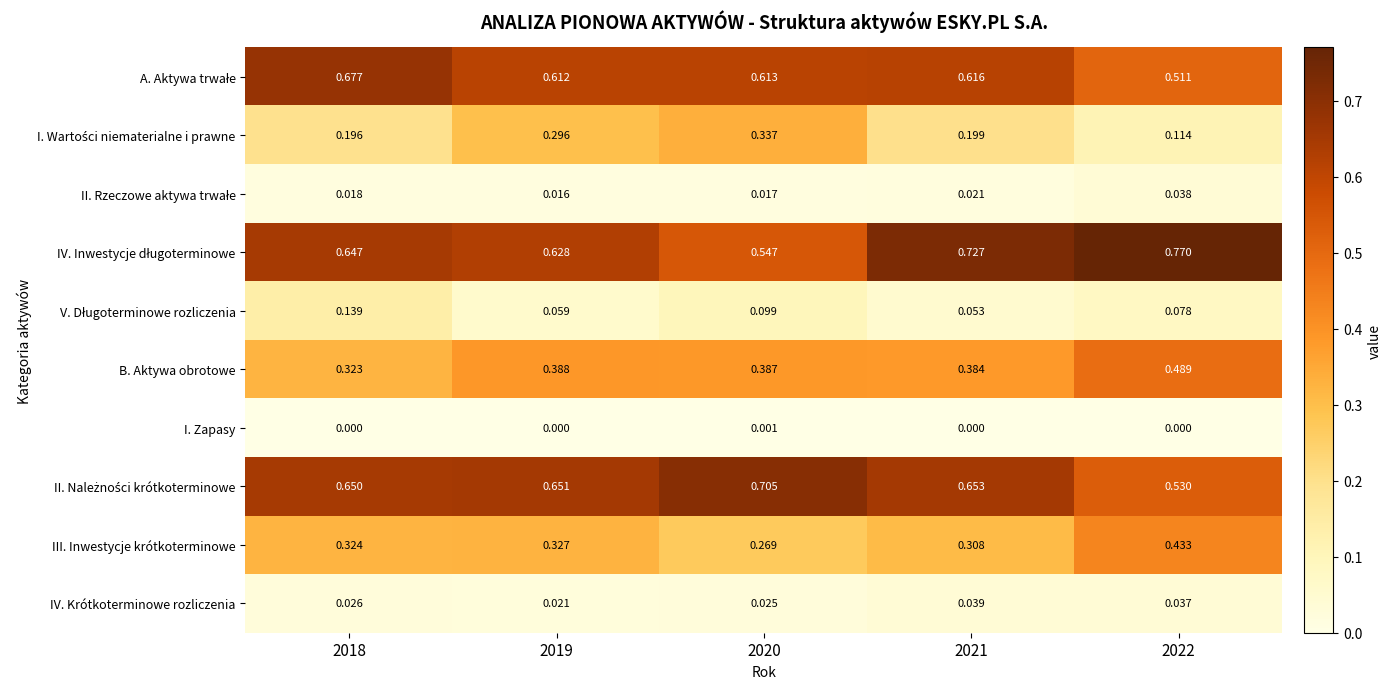

Is the value of IV. Krótkoterminowe rozliczenia at 2019 greater than the value of B. Aktywa obrotowe at 2021?

No